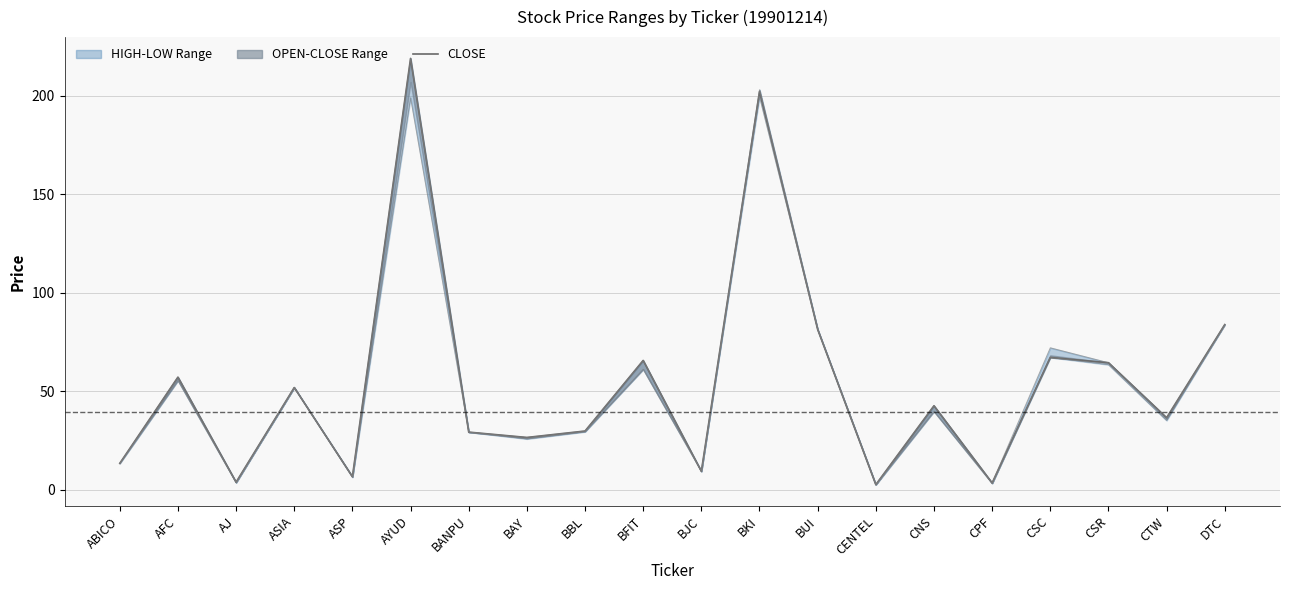

True or false: CLOSE and LOW intersect in this chart.

False